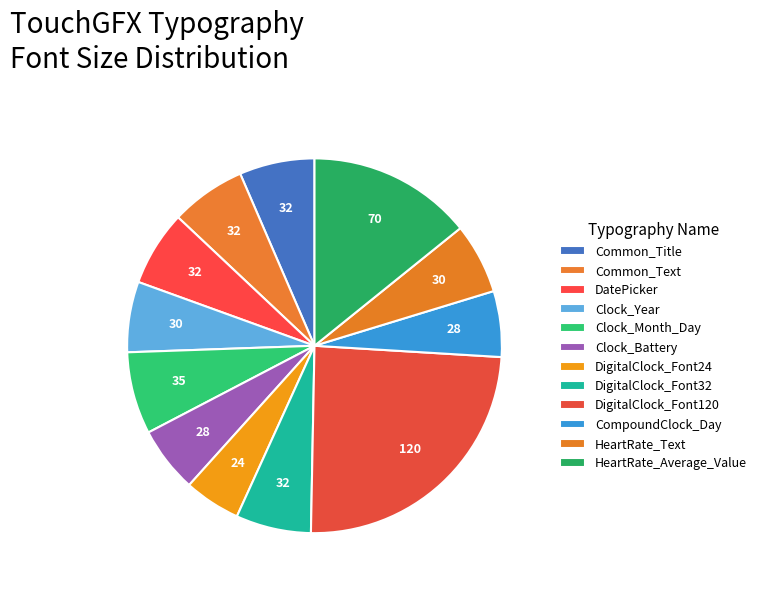

Between CompoundClock_Day and DigitalClock_Font24, which is larger?

CompoundClock_Day